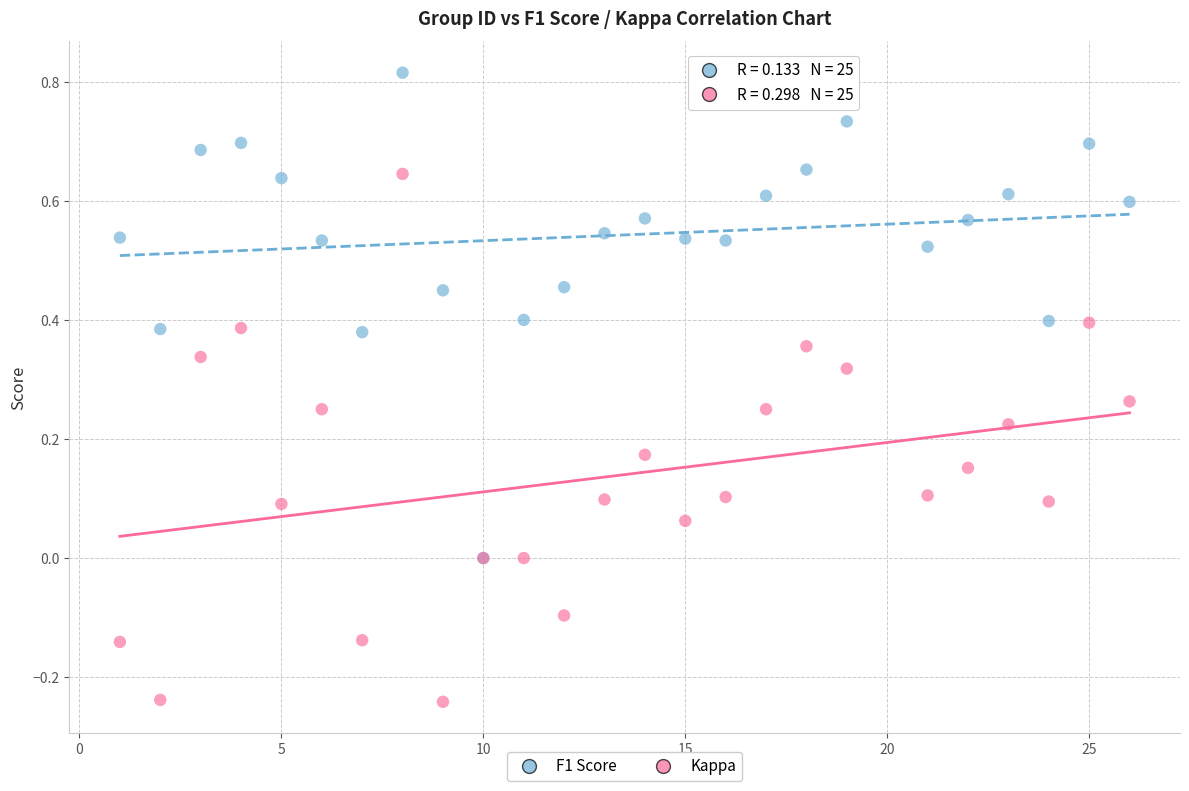

What are all the series names shown in the legend?

F1 Score, Kappa